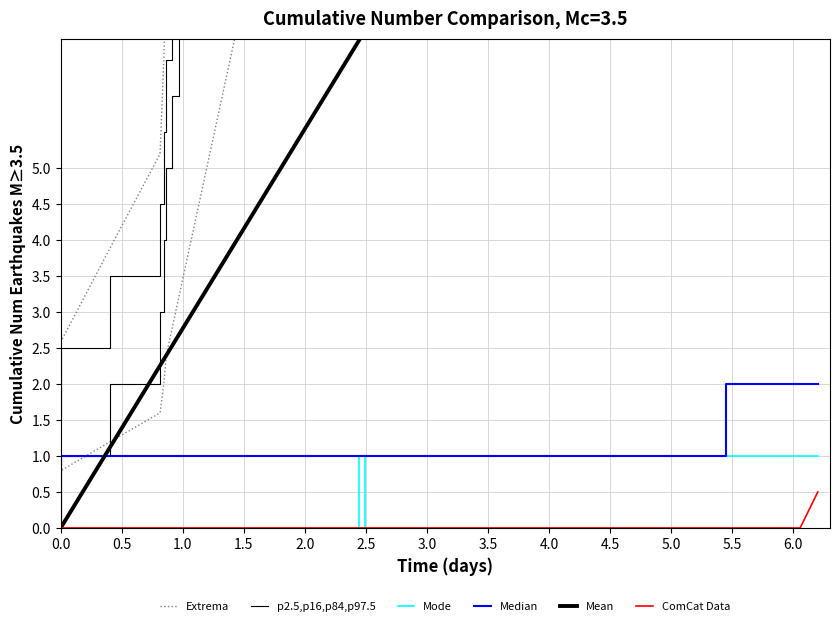

What is the highest value of the Mode series?

1.0